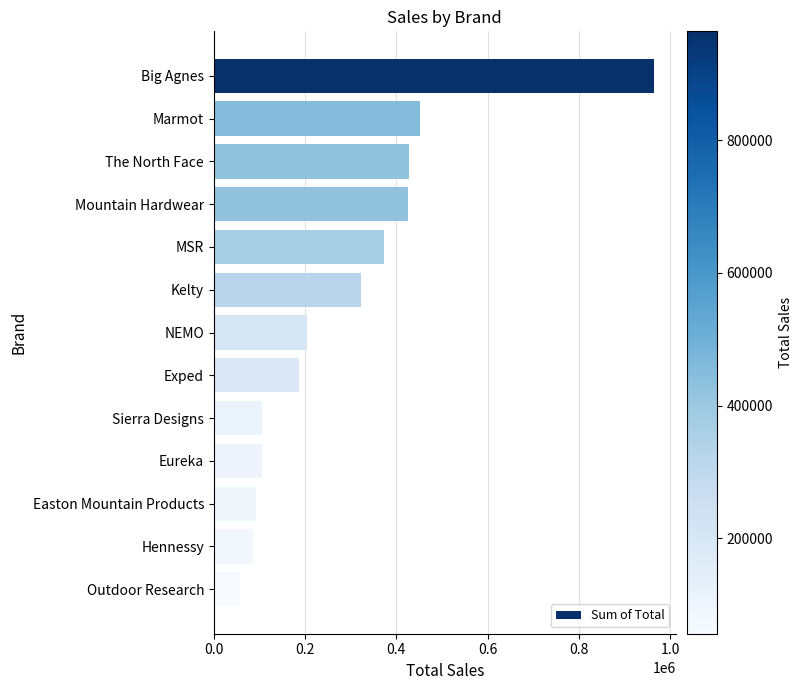

Which label corresponds to the smallest value in the chart?

Outdoor Research